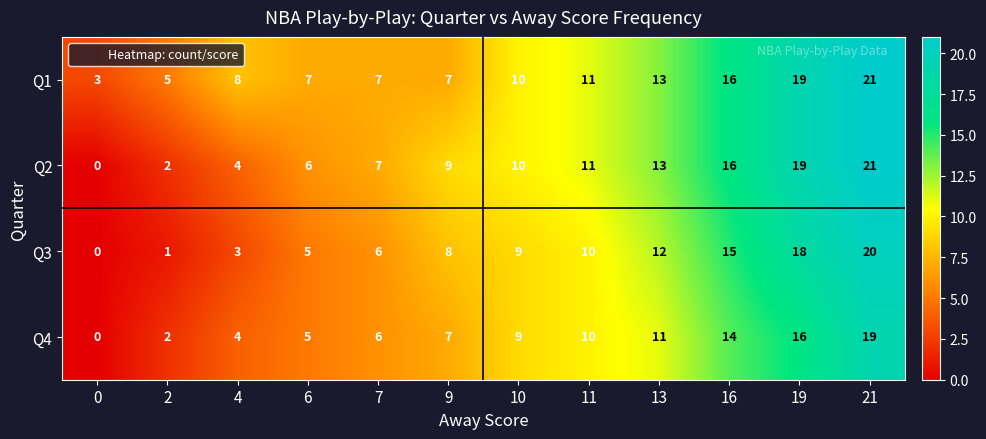

Is it true that Q1 equals 13 at 13?

True